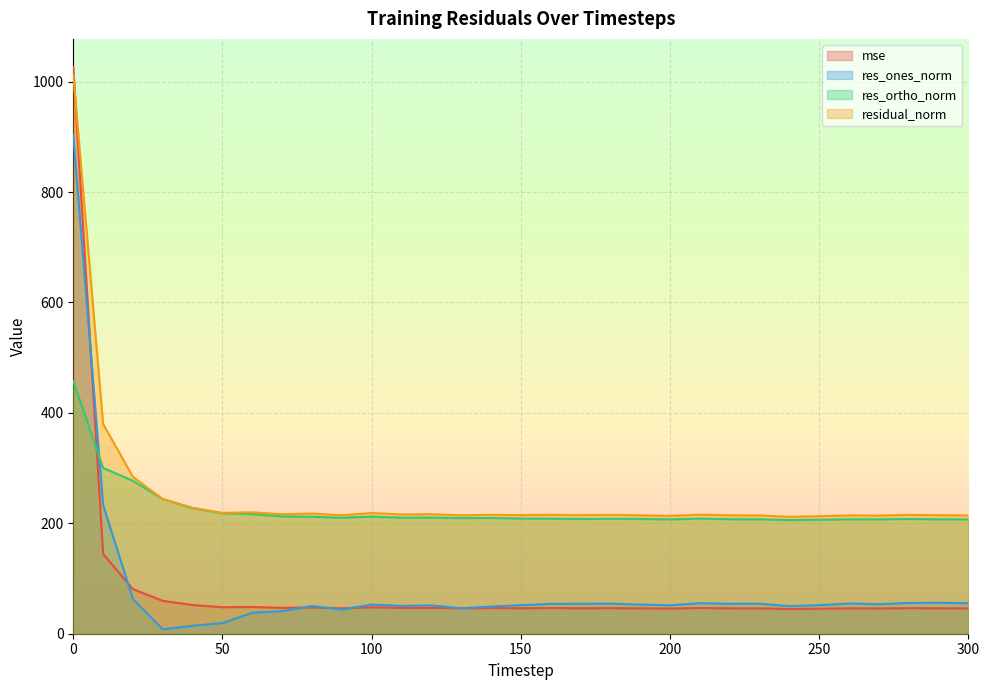

Which series has the largest total across all categories?

residual_norm